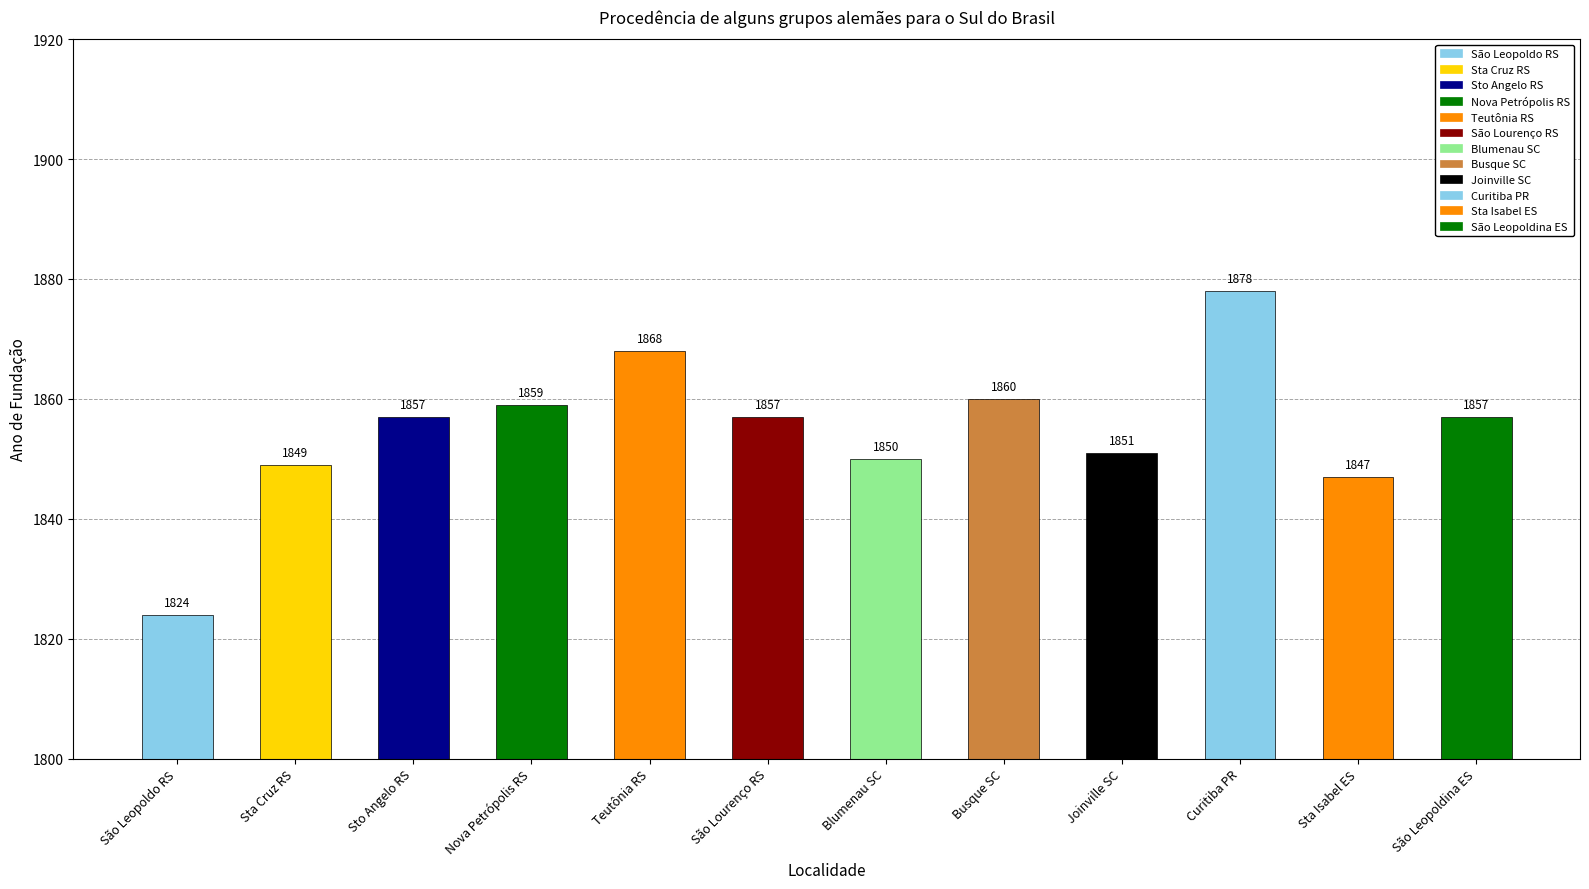

Approximately how many times larger is the value at Busque SC compared to São Leopoldo RS?

1.0